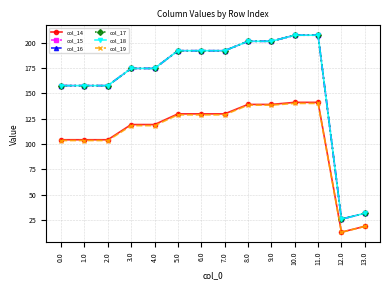

What position from the right is 10.0?

4